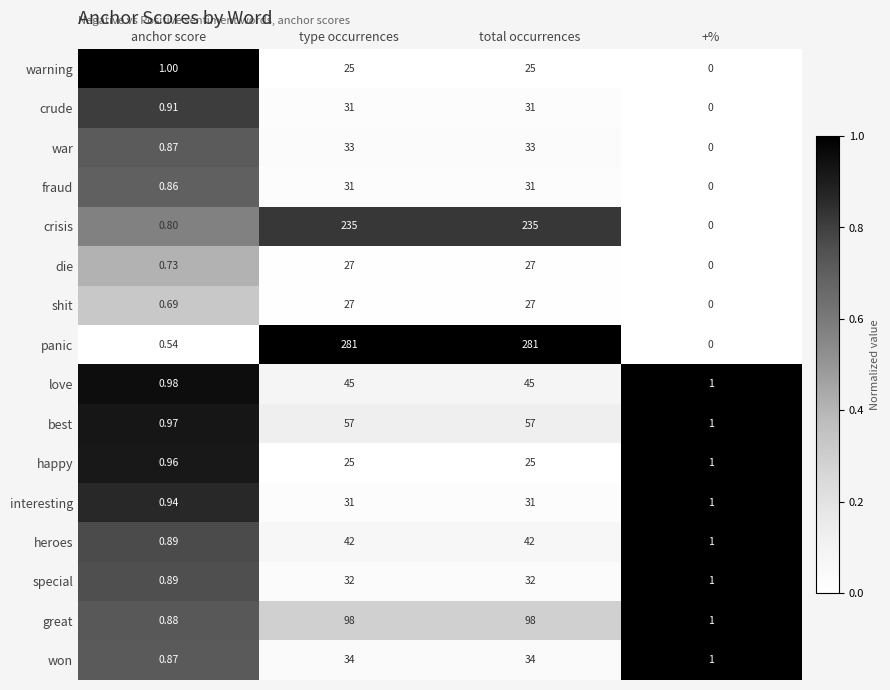

Is the value of crude at type occurrences greater than the value of interesting at anchor score?

Yes